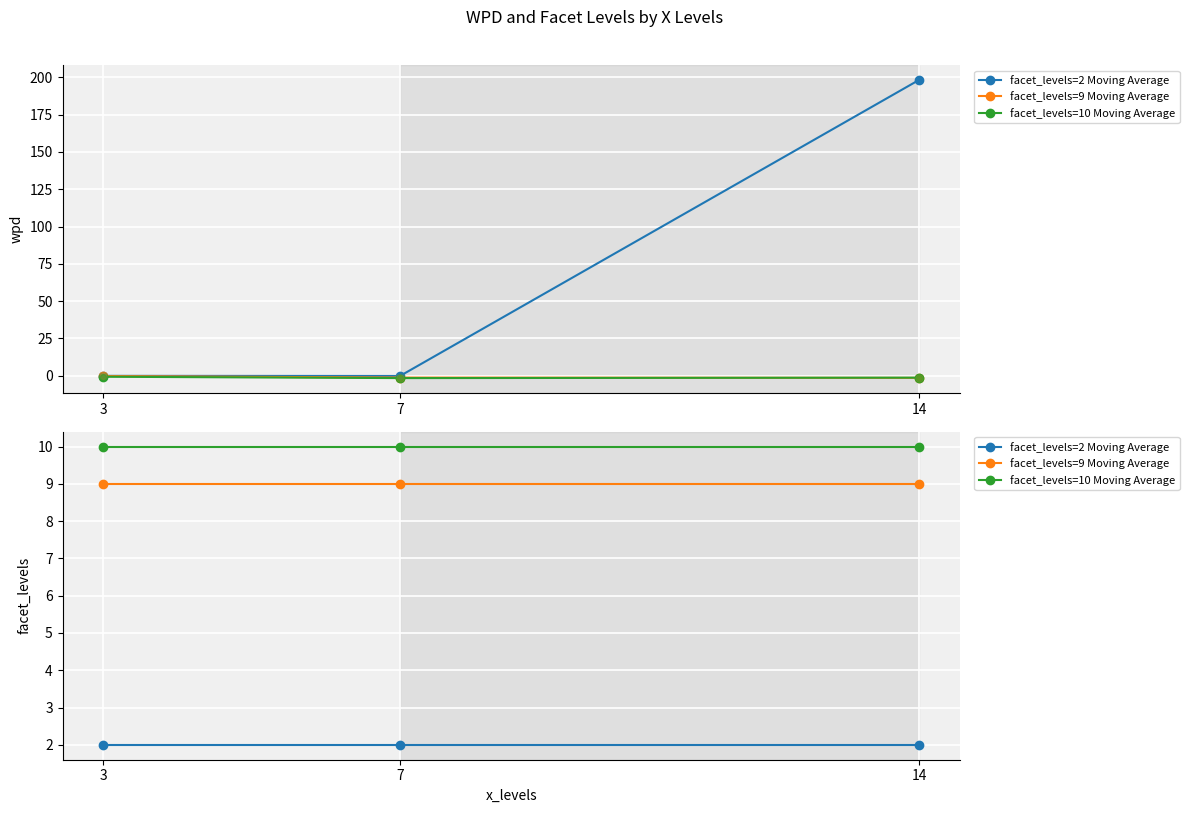

Which series contains the lowest Y value?

facet_levels=2 Moving Average